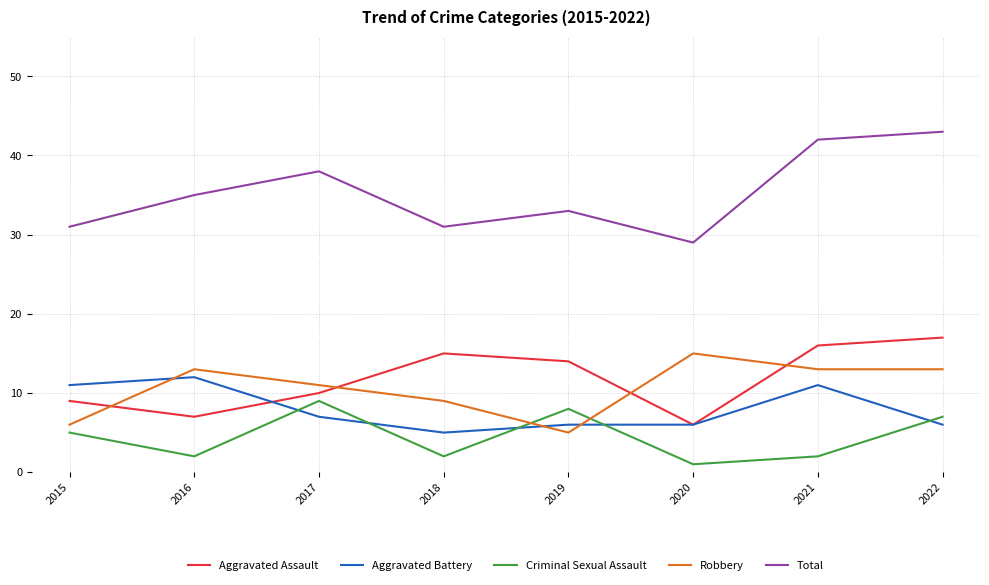

Is it true that Criminal Sexual Assault equals 5 at 2019?

False